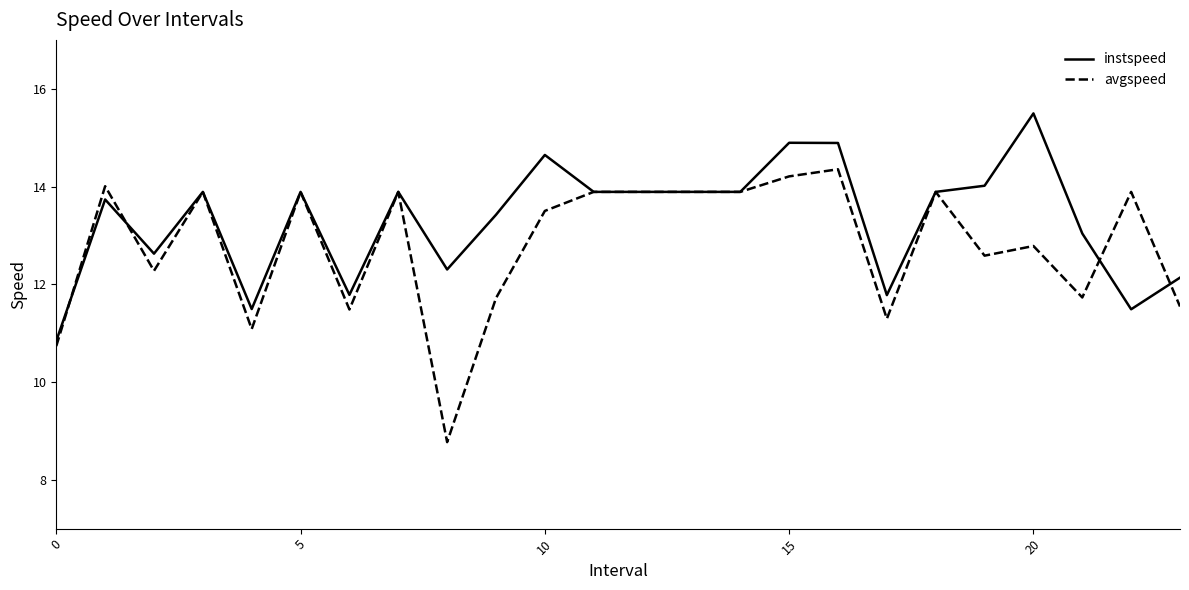

List the series in order of their overall mean, highest first.

instspeed, avgspeed